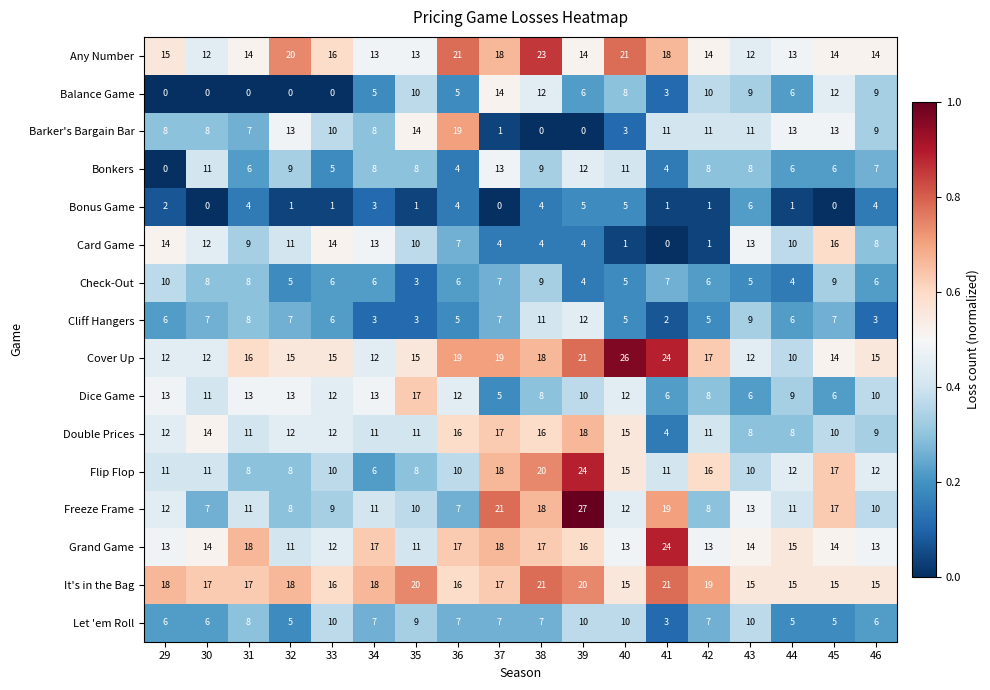

What is the sum of all Cliff Hangers values?

112